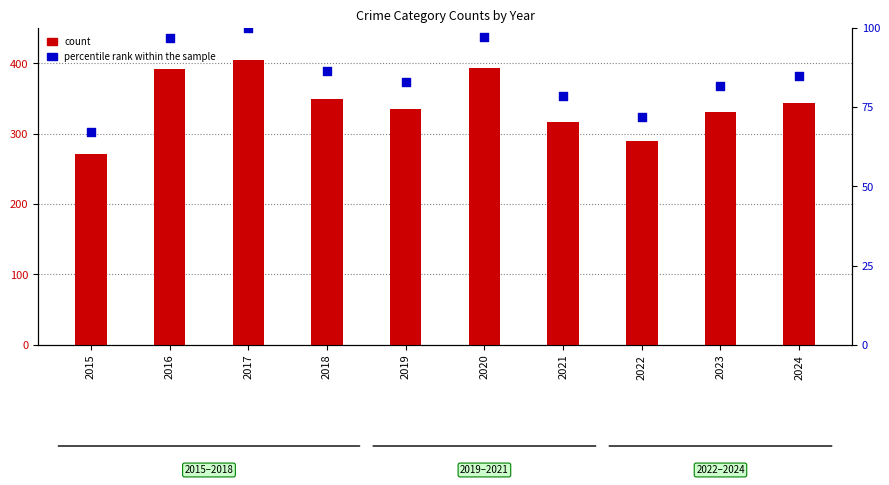

Which series has the widest spread of Y values?

count